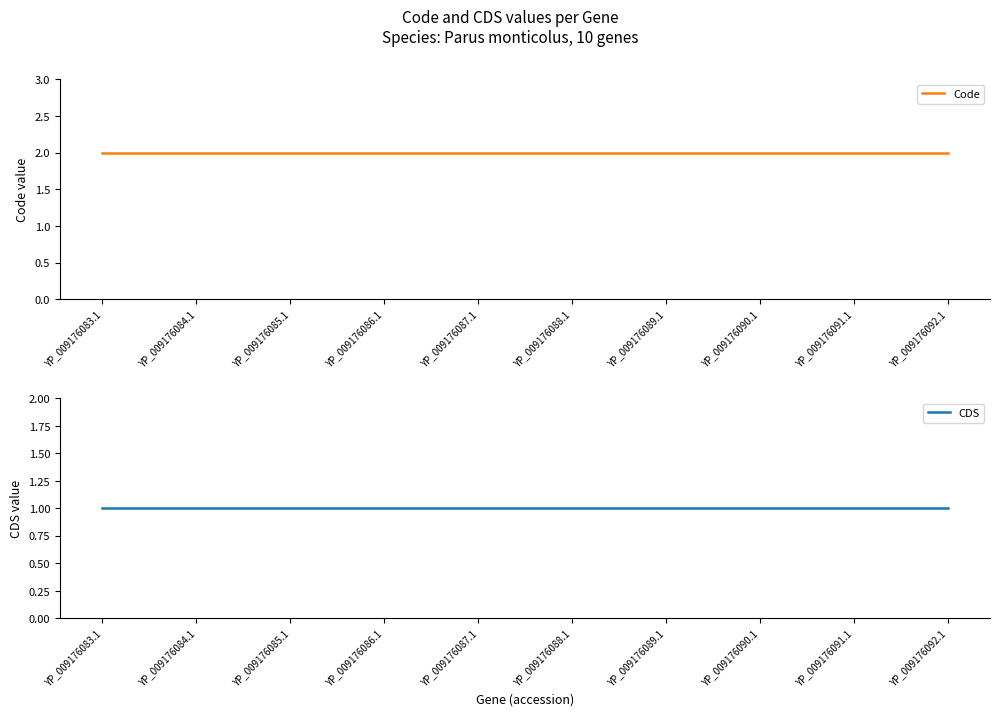

True or false: Code has more than 2 points higher than both neighbors.

False